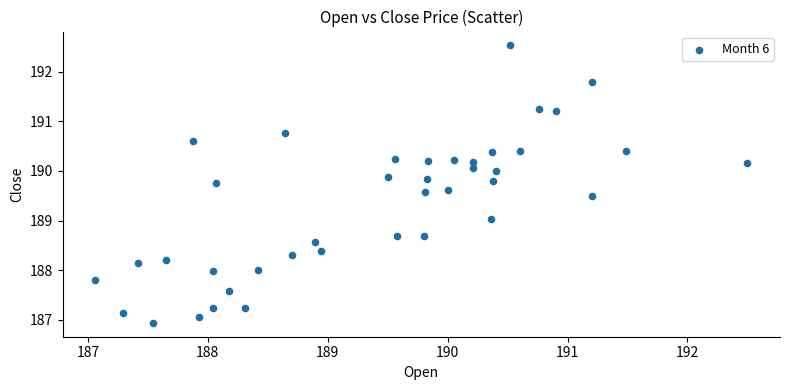

What is the range of Y values (max minus min)?

5.6